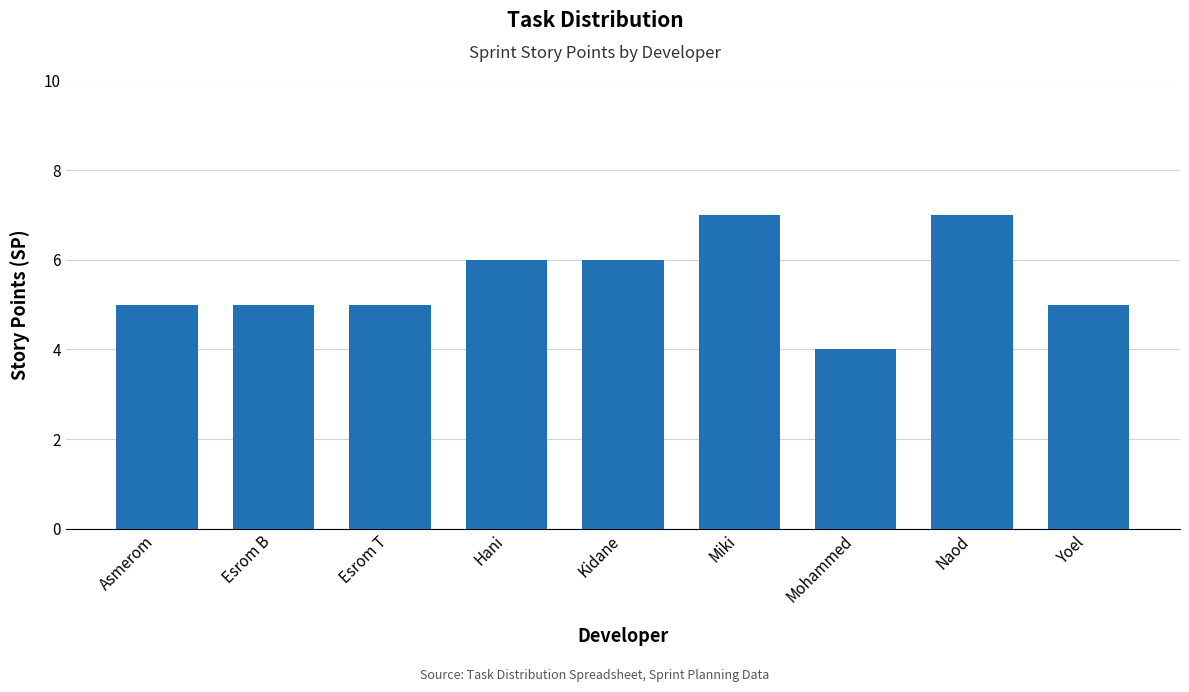

What is the difference between the maximum and minimum values?

3